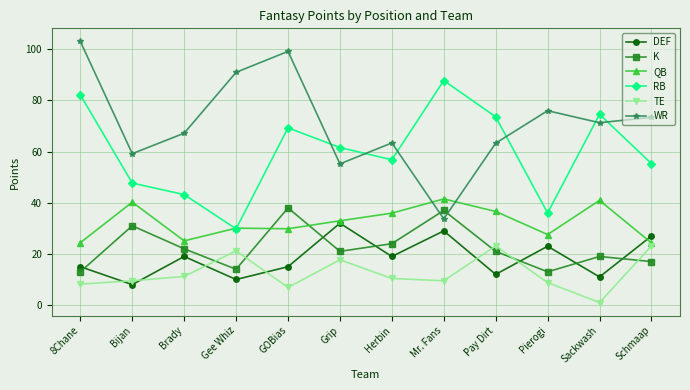

At which label does QB first exceed 32?

Bijan